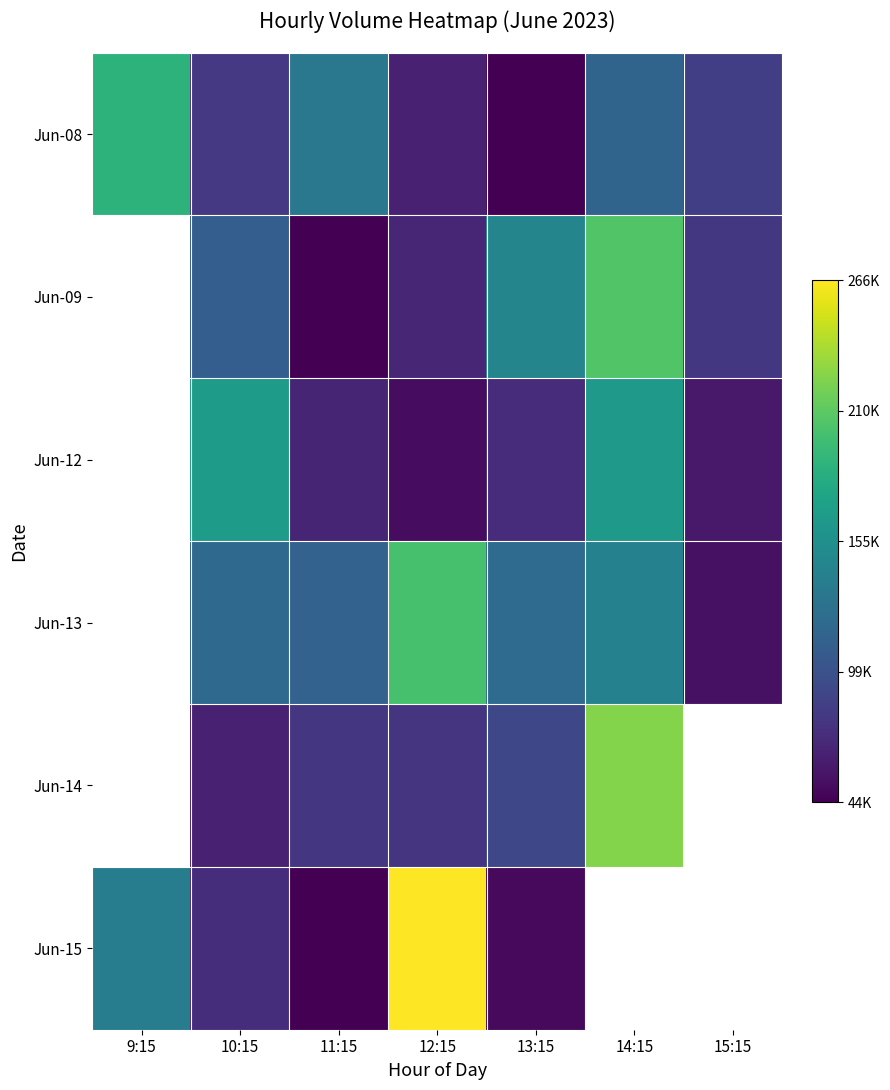

What is the minimum value for Jun-15?

44747.0